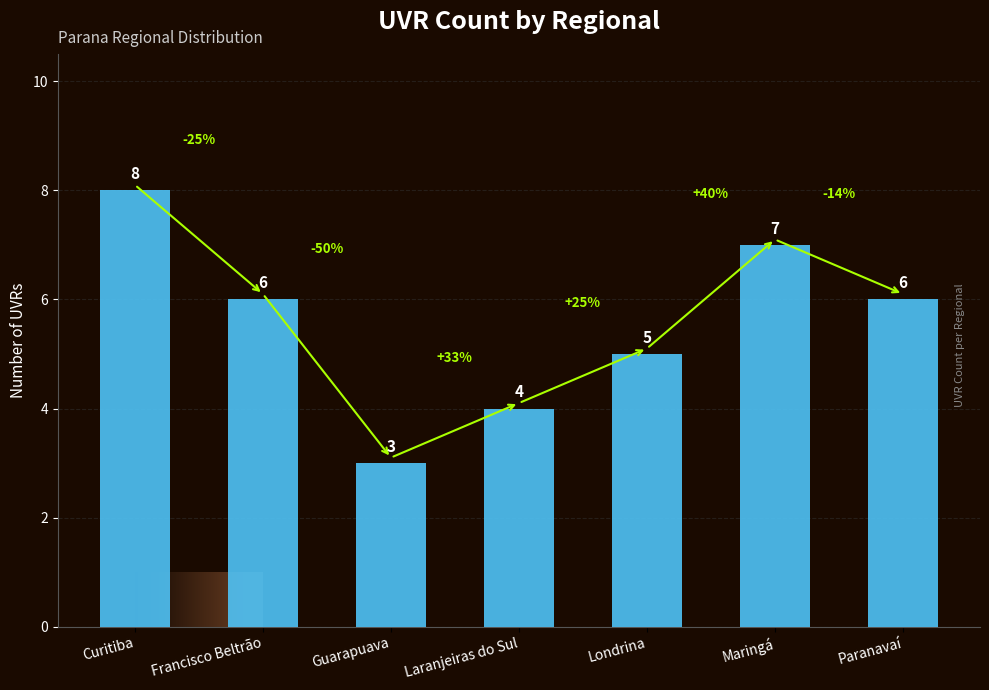

At which category does the chart reach its minimum across all series?

Guarapuava